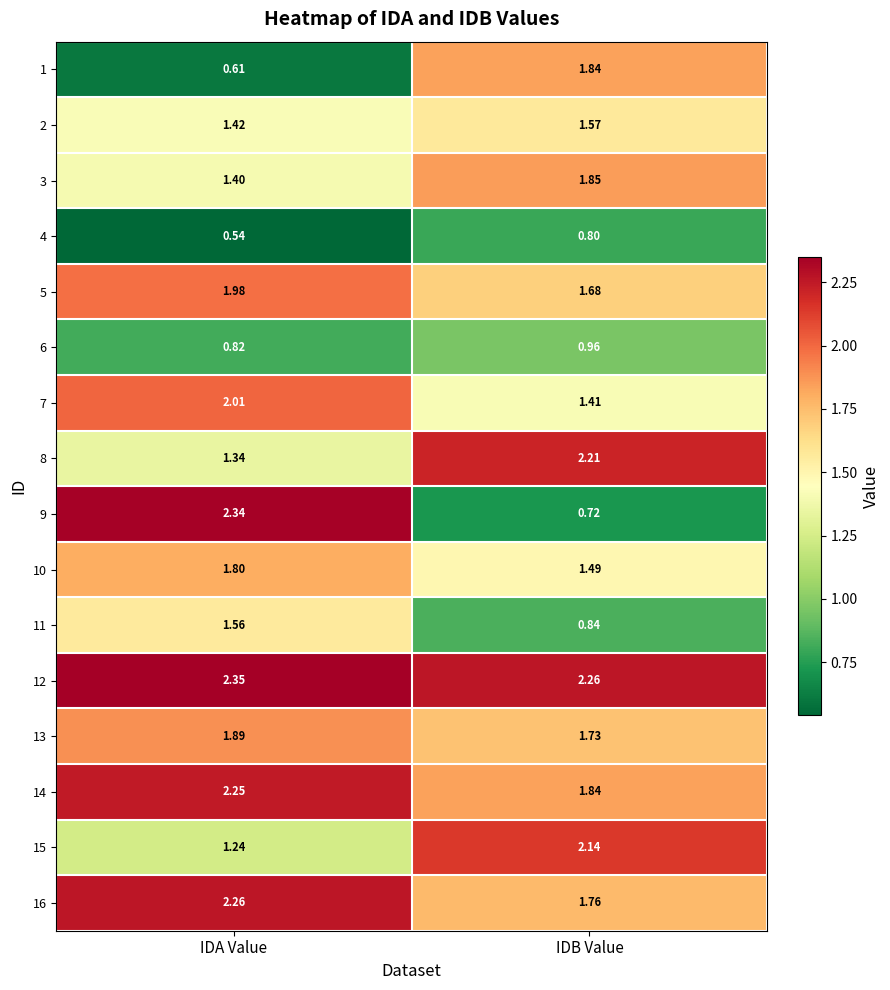

Rank the categories by 12 value from lowest to highest.

IDB Value, IDA Value